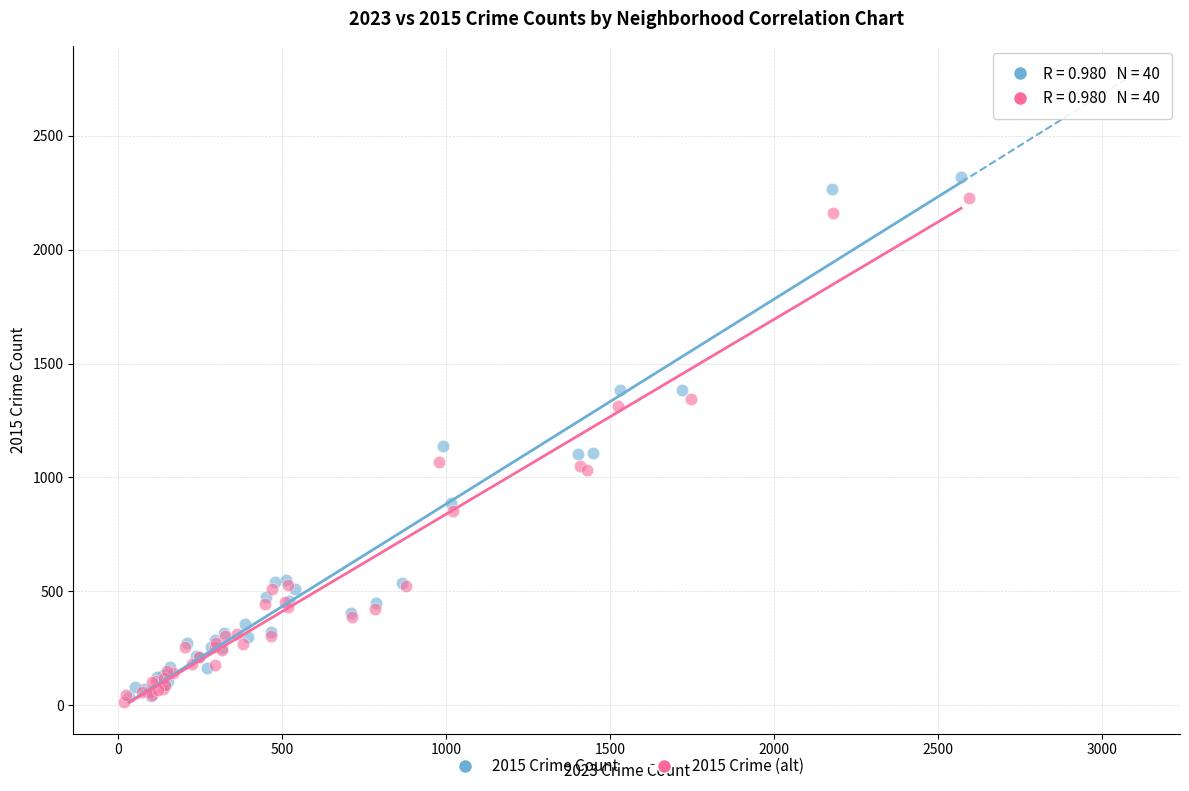

What are all the series names shown in the legend?

2015 Crime Count, 2015 Crime (alt)